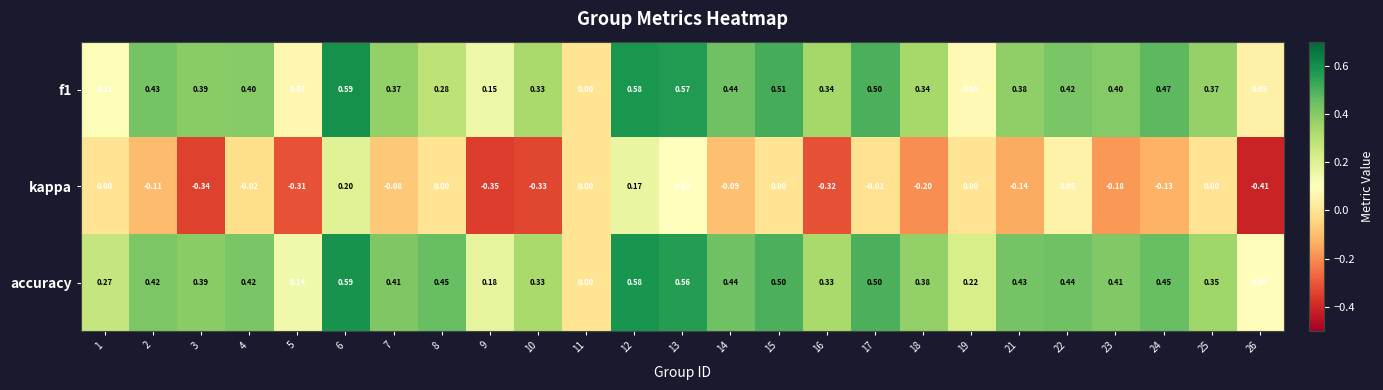

Which series has the widest spread of values?

kappa